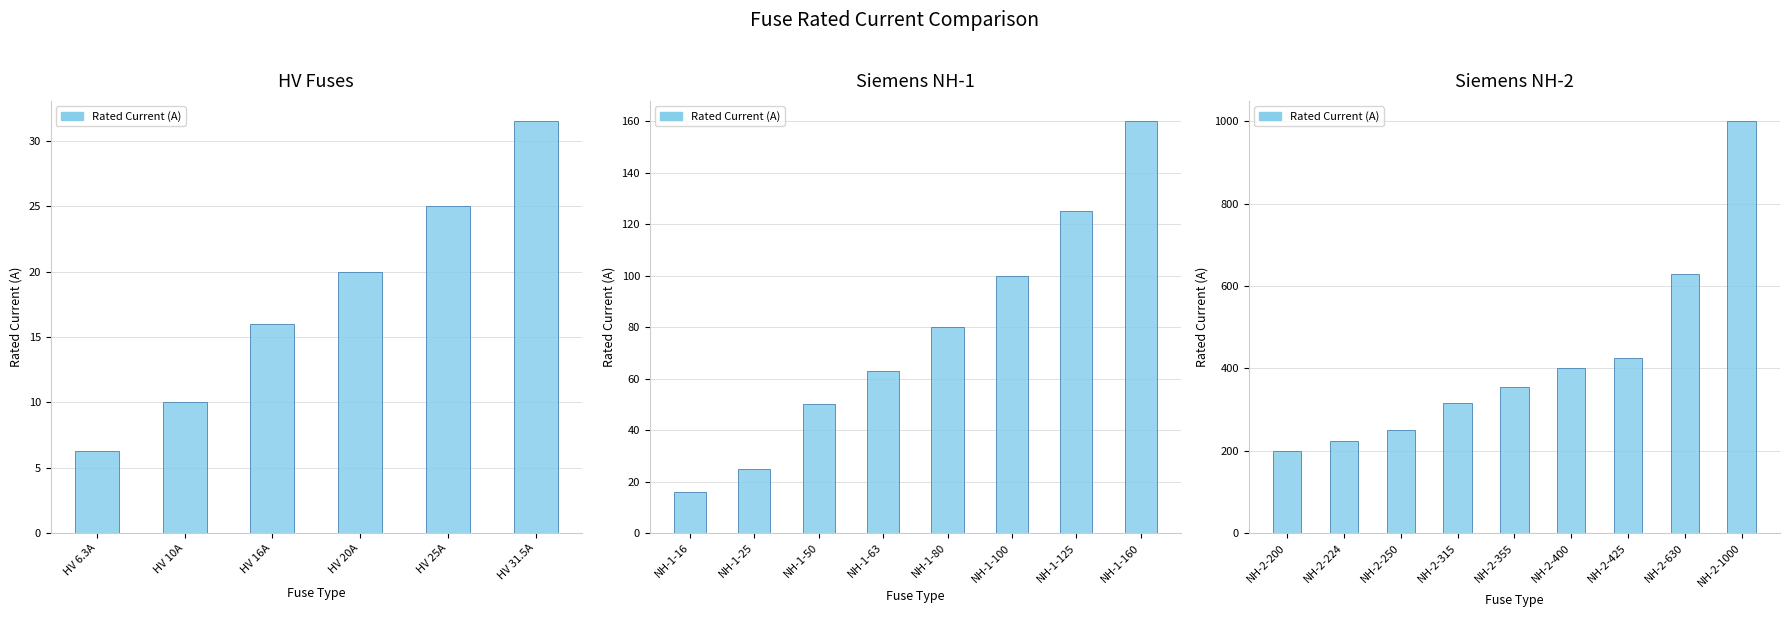

Are the bars horizontal?

No